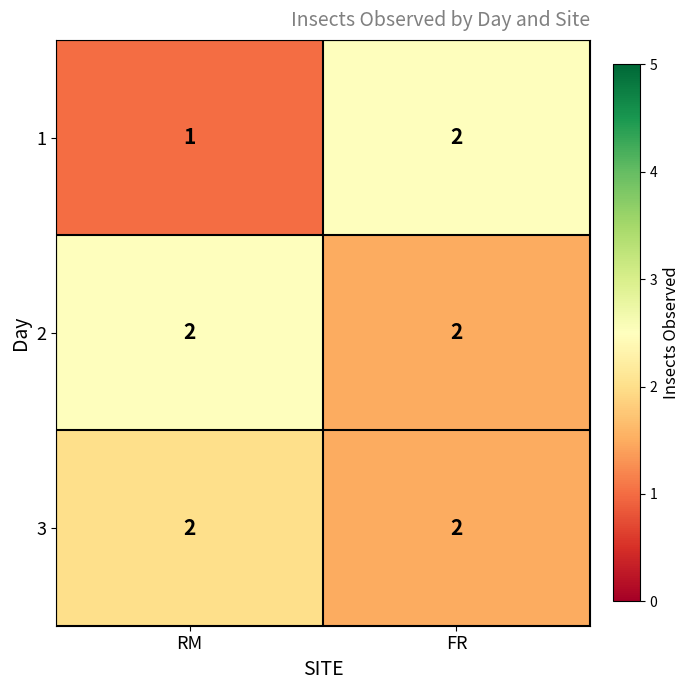

Is the value of 3 at RM greater than the value of 1 at RM?

Yes